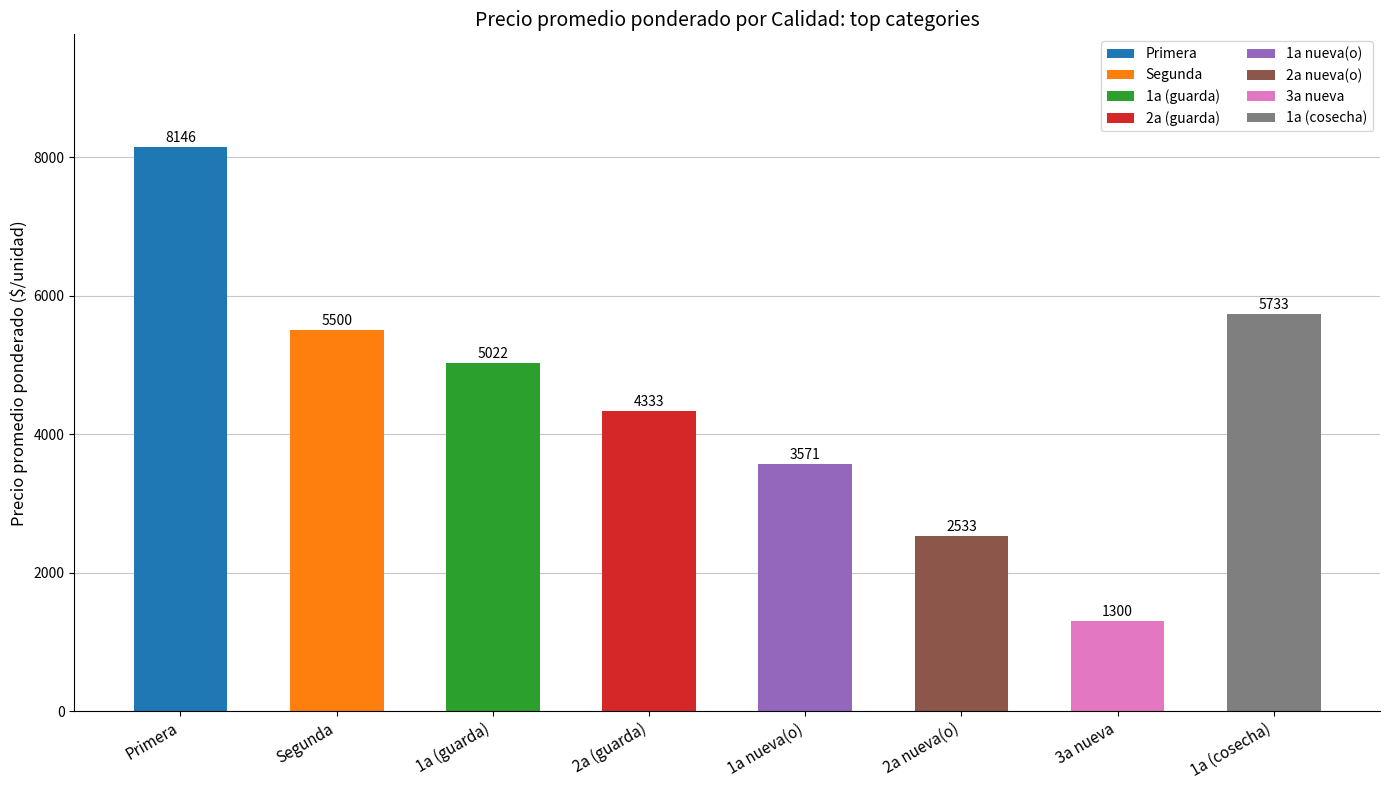

Rank the categories by value from lowest to highest.

3a nueva, 2a nueva(o), 1a nueva(o), 2a (guarda), 1a (guarda), Segunda, 1a (cosecha), Primera